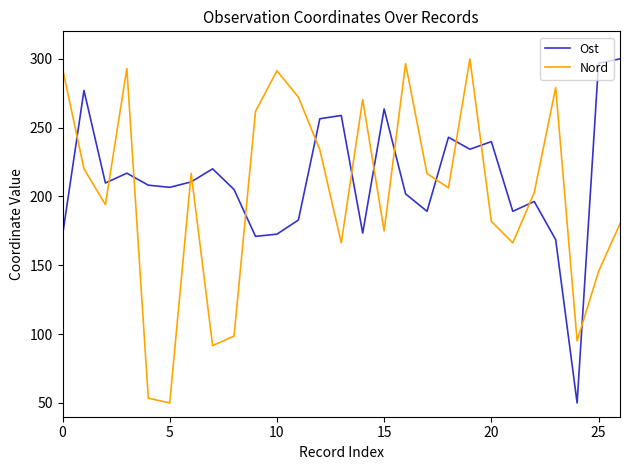

How many times do Nord and Ost cross each other?

15